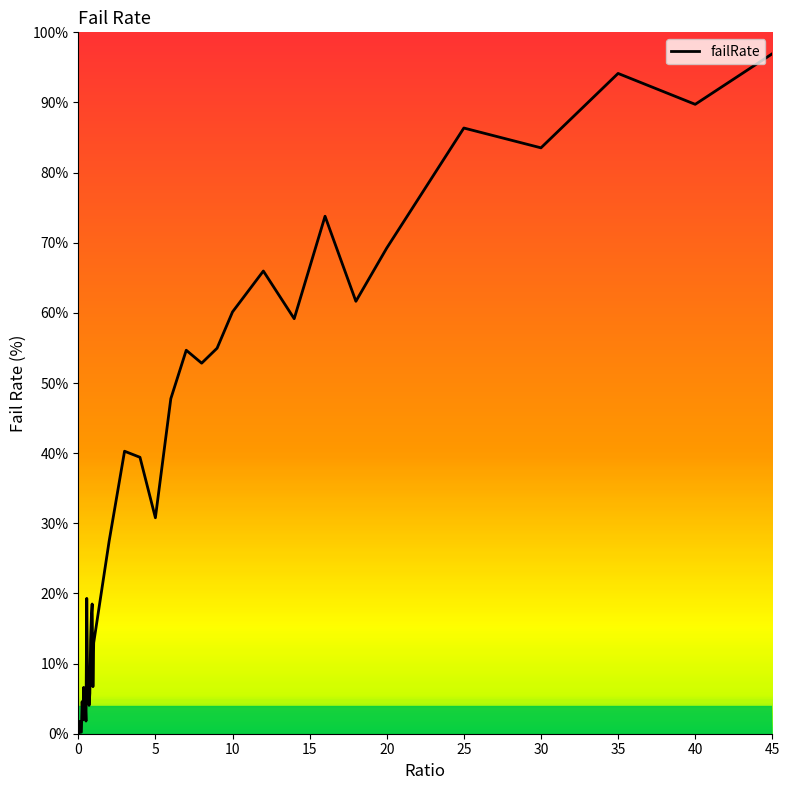

What is the difference between the maximum and minimum values?

97.0